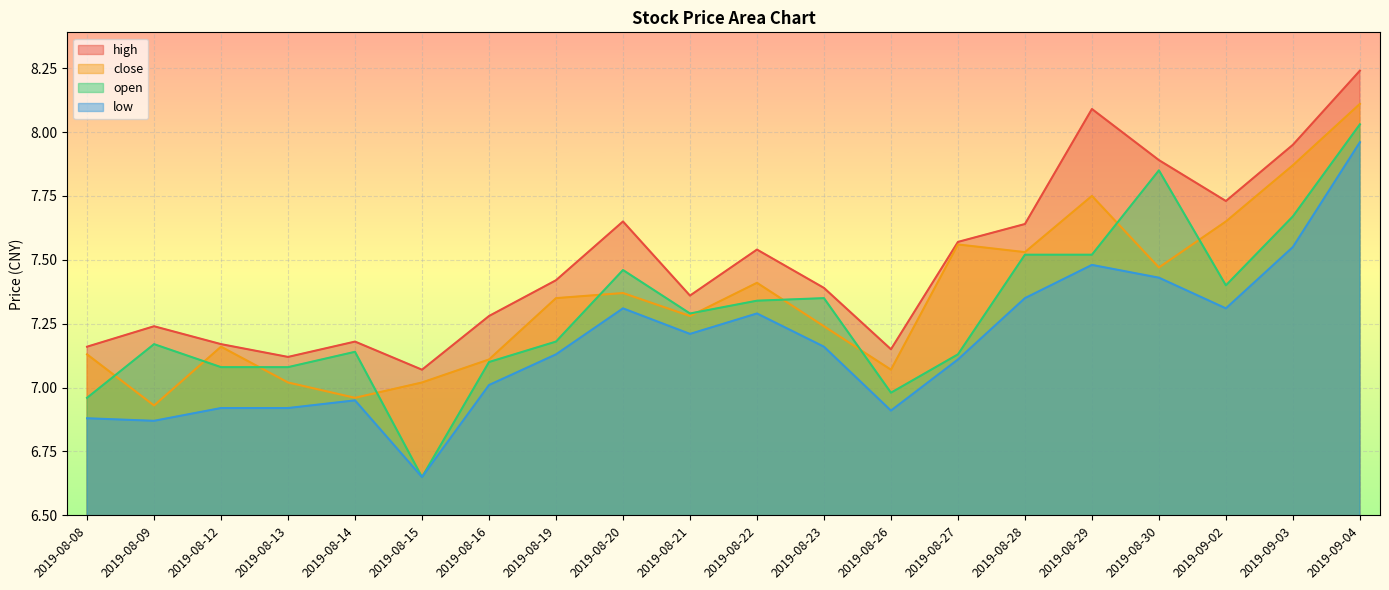

Is the value of open at 2019-08-23 greater than the value of close at 2019-09-03?

No